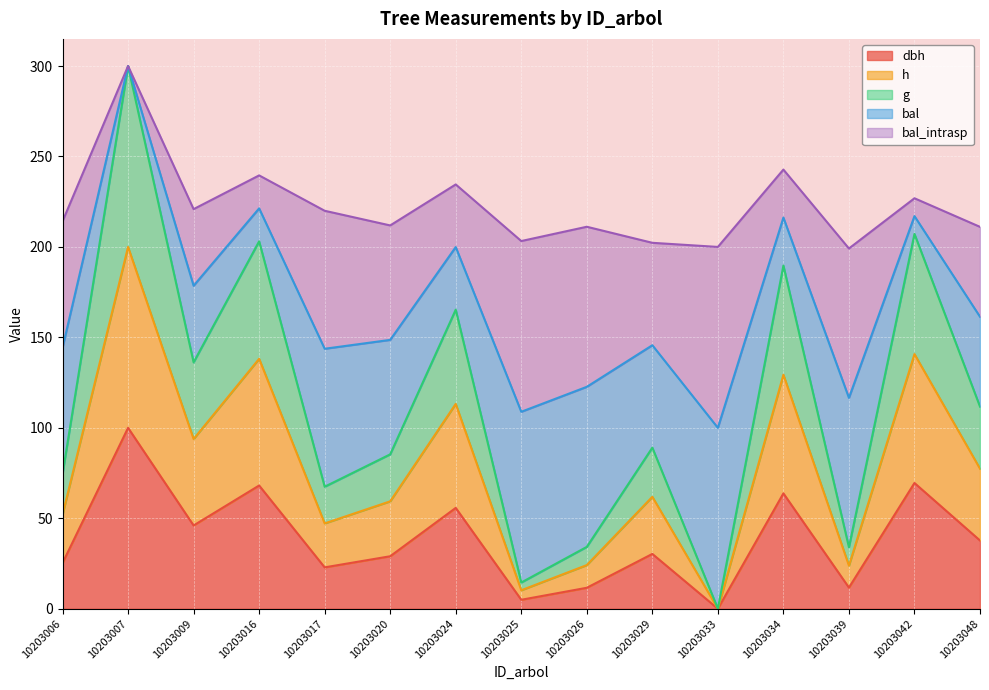

Which category has the lowest value across all series?

10203033